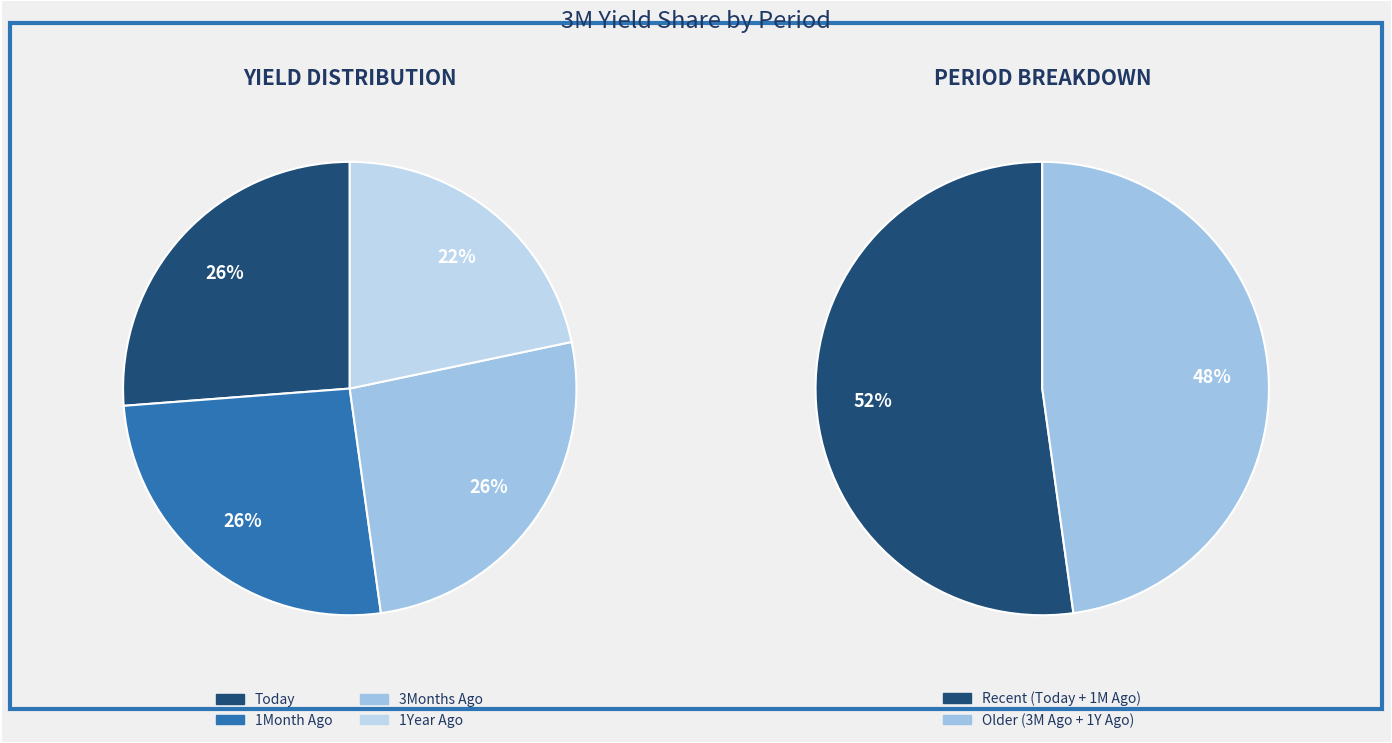

Combined, do 1Year Ago and Today account for over 50%?

No